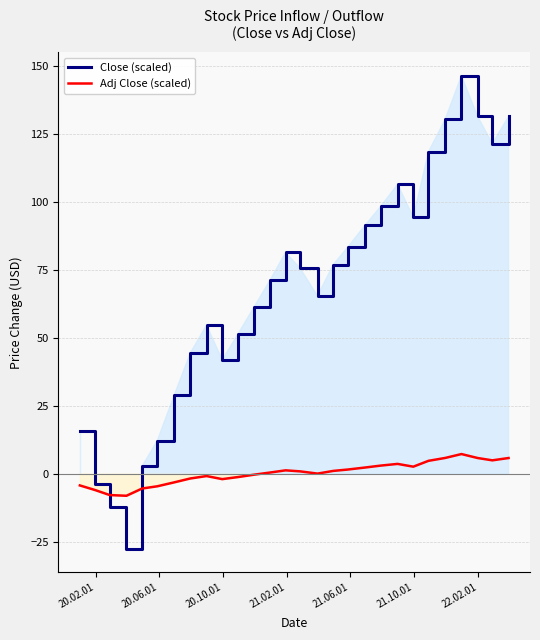

What is the lowest value of the Close (scaled) series?

-27.6